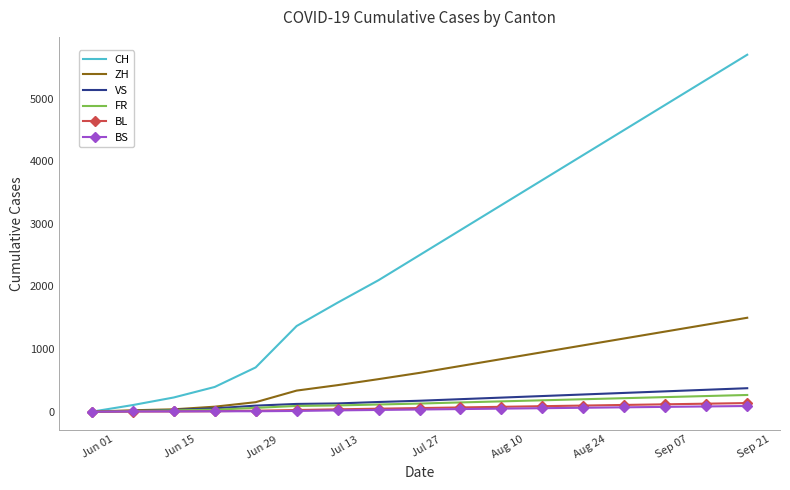

What are all the series names shown in the legend?

CH, ZH, VS, FR, BL, BS